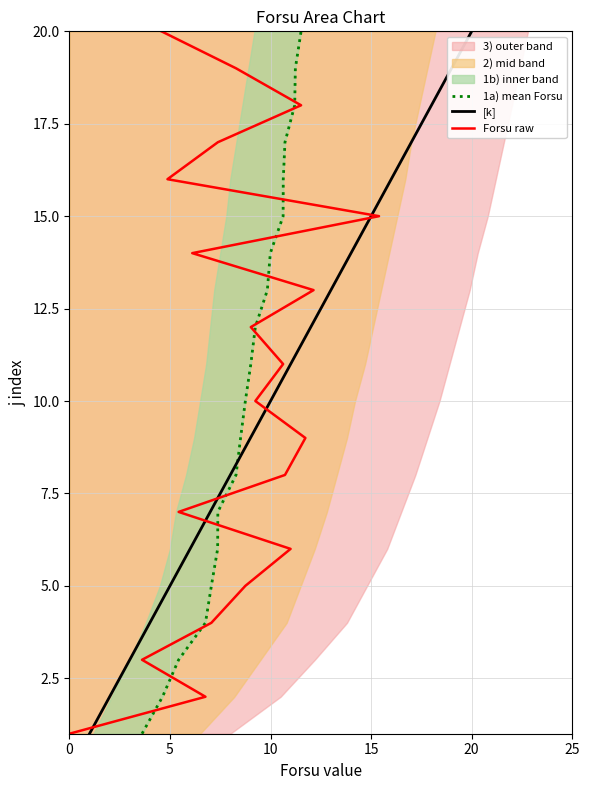

True or false: [k] has more than 0 interior local peaks.

False